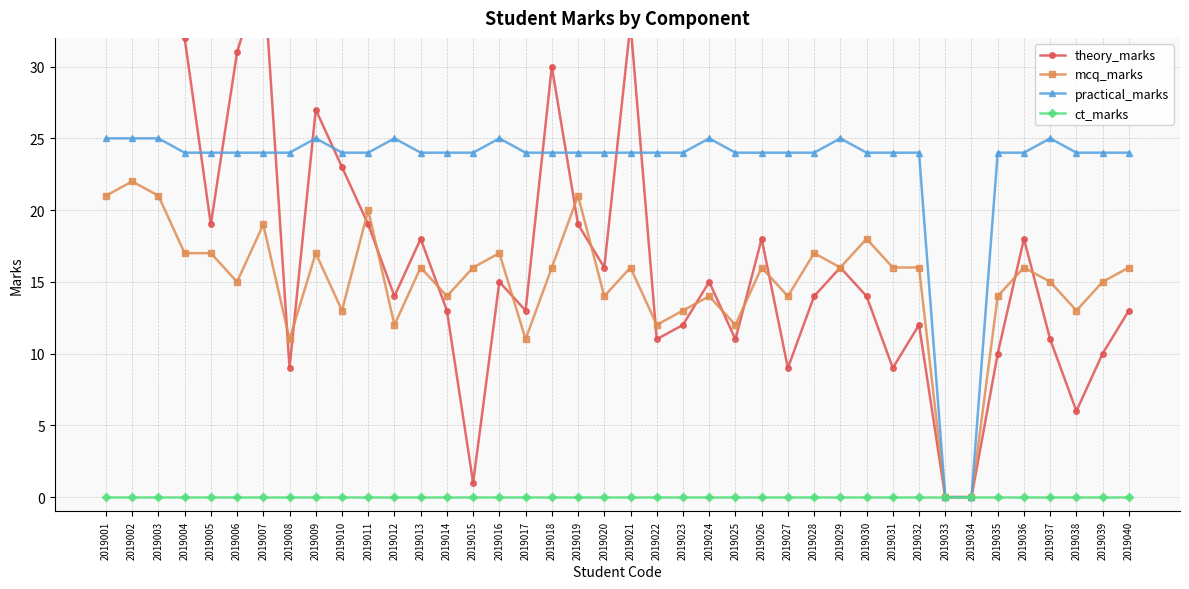

How many values in practical_marks are above zero?

38